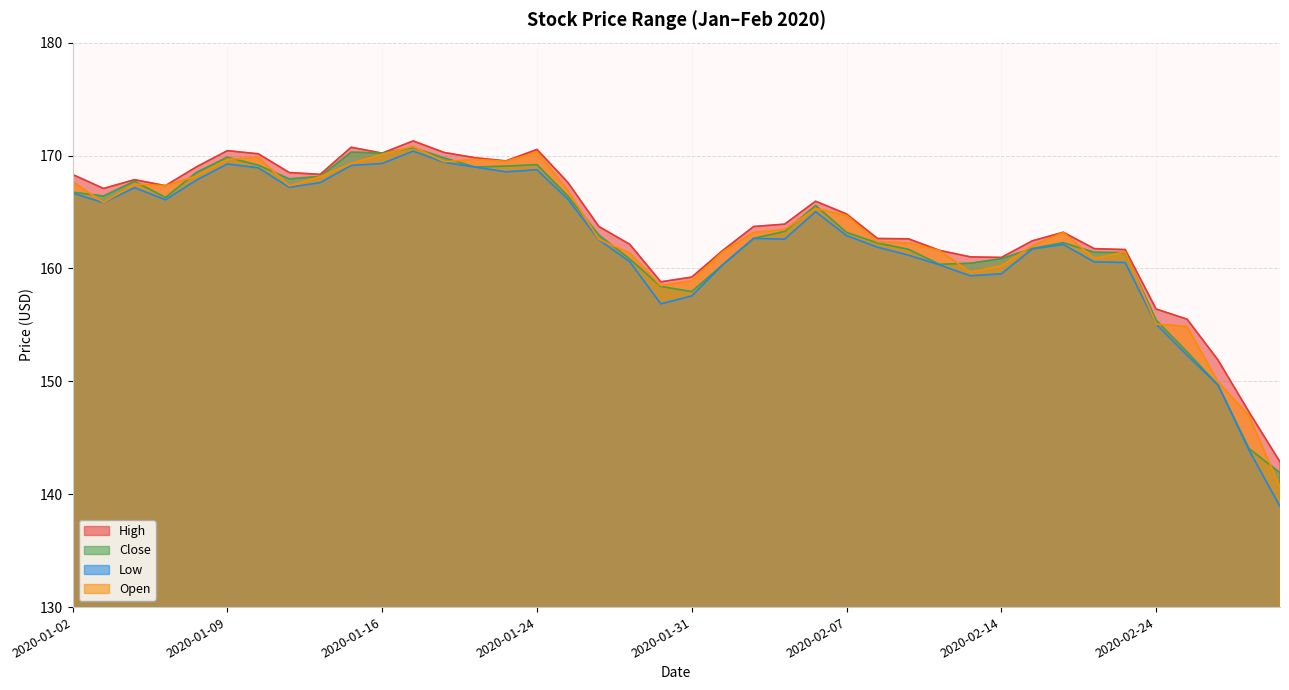

Does the chart have visible grid lines?

Yes